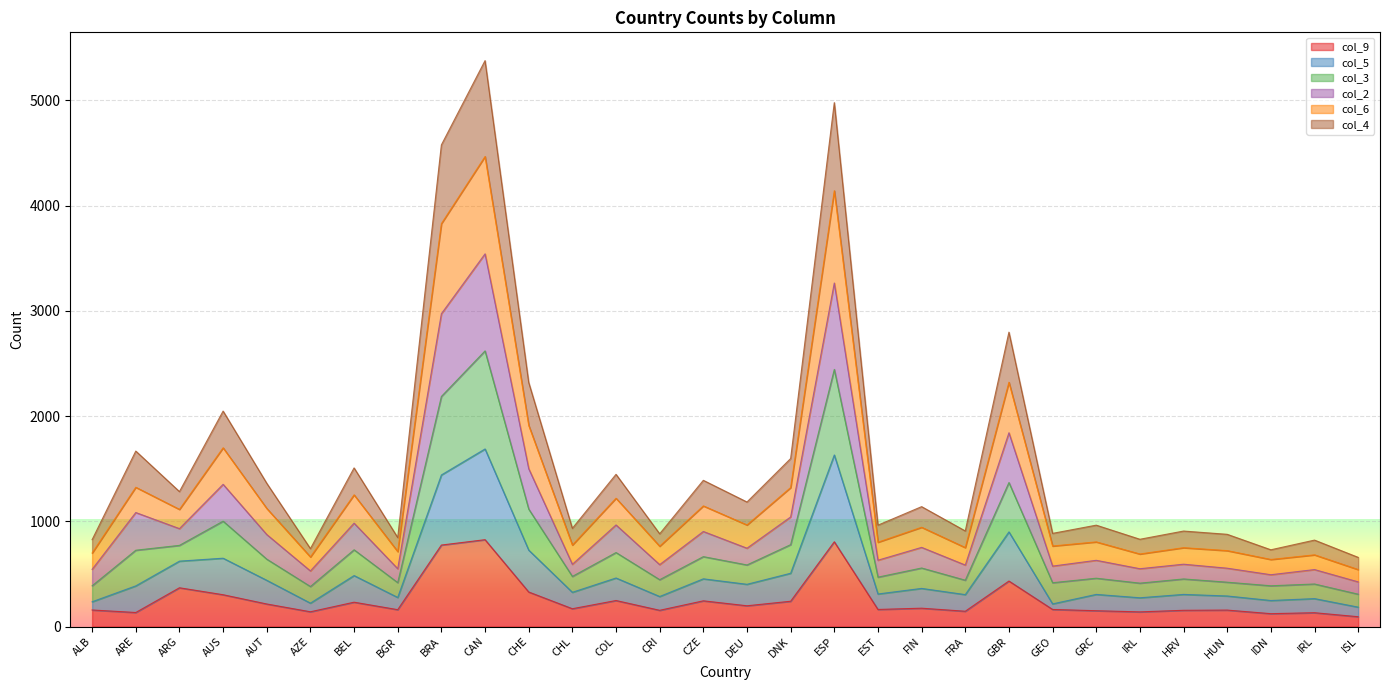

What is the value of the col_9 point at the 2nd from the left?

133